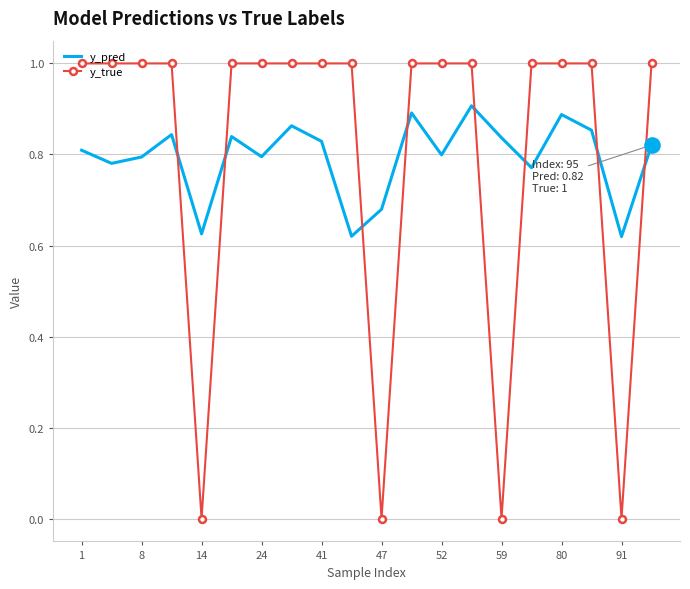

What are all the series names shown in the legend?

y_pred, y_true